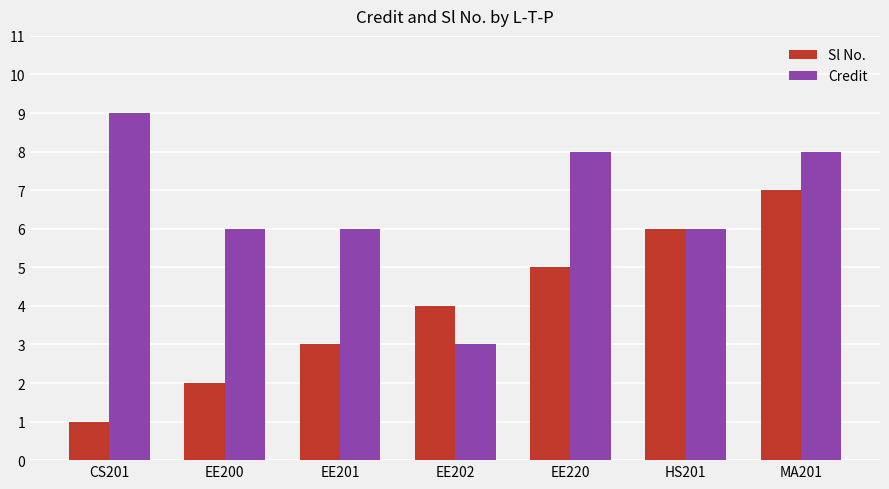

Reading left to right, list all the values displayed in this chart.

Sl No.: CS201=1	EE200=2	EE201=3	EE202=4	EE220=5	HS201=6	MA201=7
Credit: CS201=9	EE200=6	EE201=6	EE202=3	EE220=8	HS201=6	MA201=8